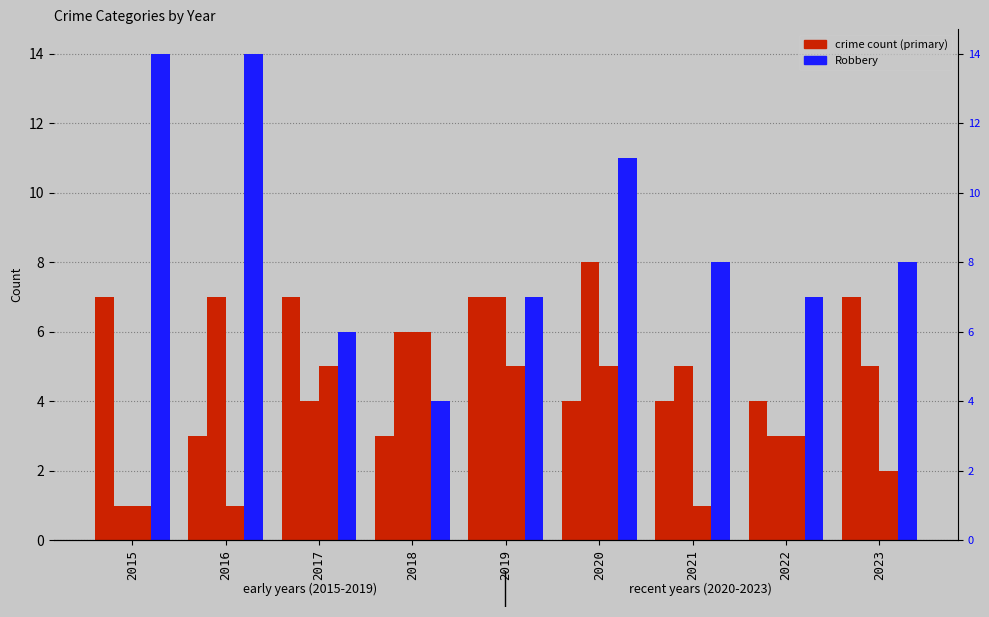

Where does the Criminal Sexual Assault series first go above 3?

2017